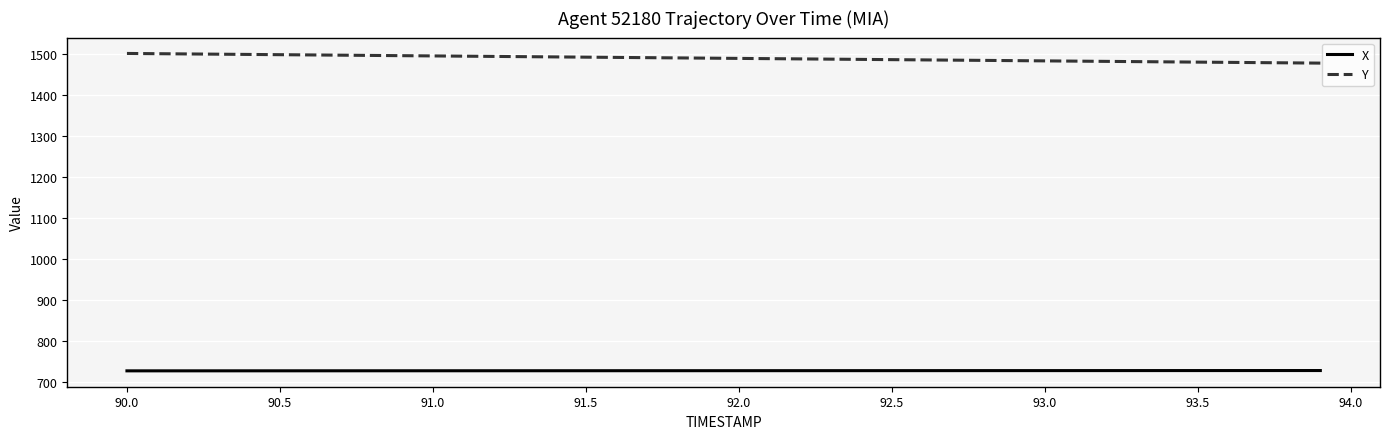

What is the highest value of the Y series?

1501.3